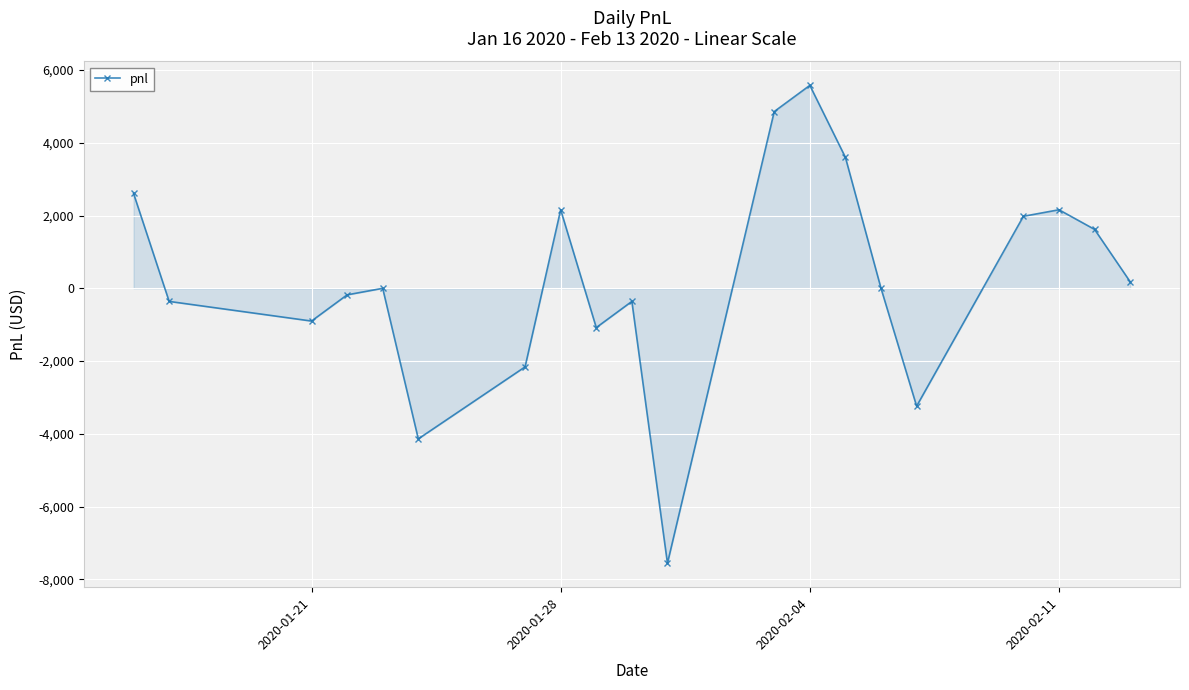

What is the greatest value displayed?

5580